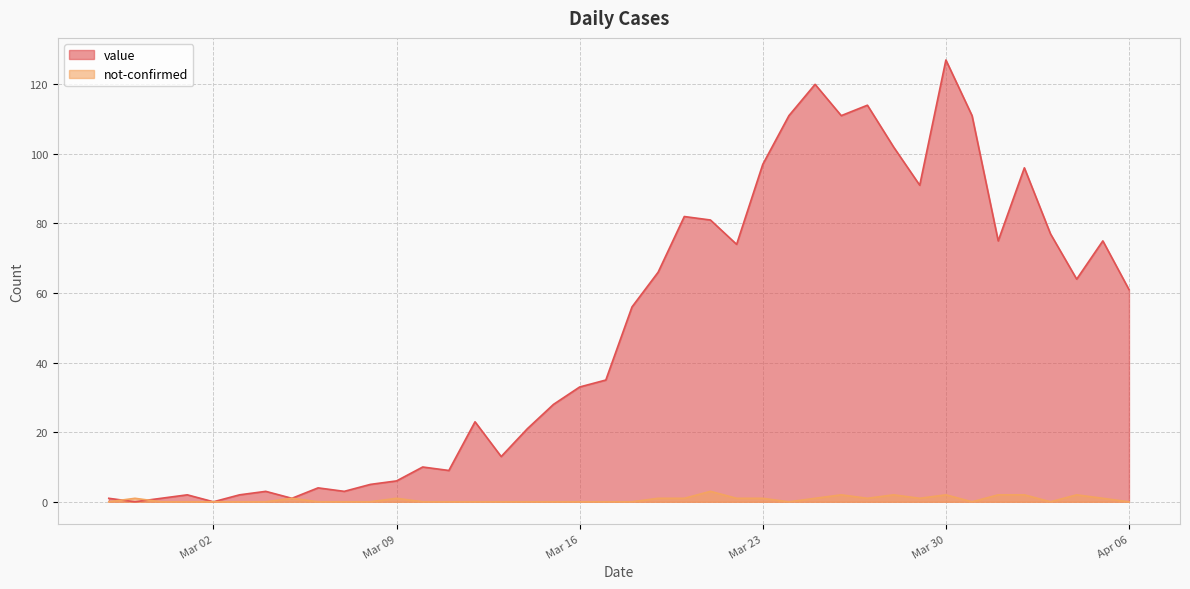

What is the greatest value displayed?

127